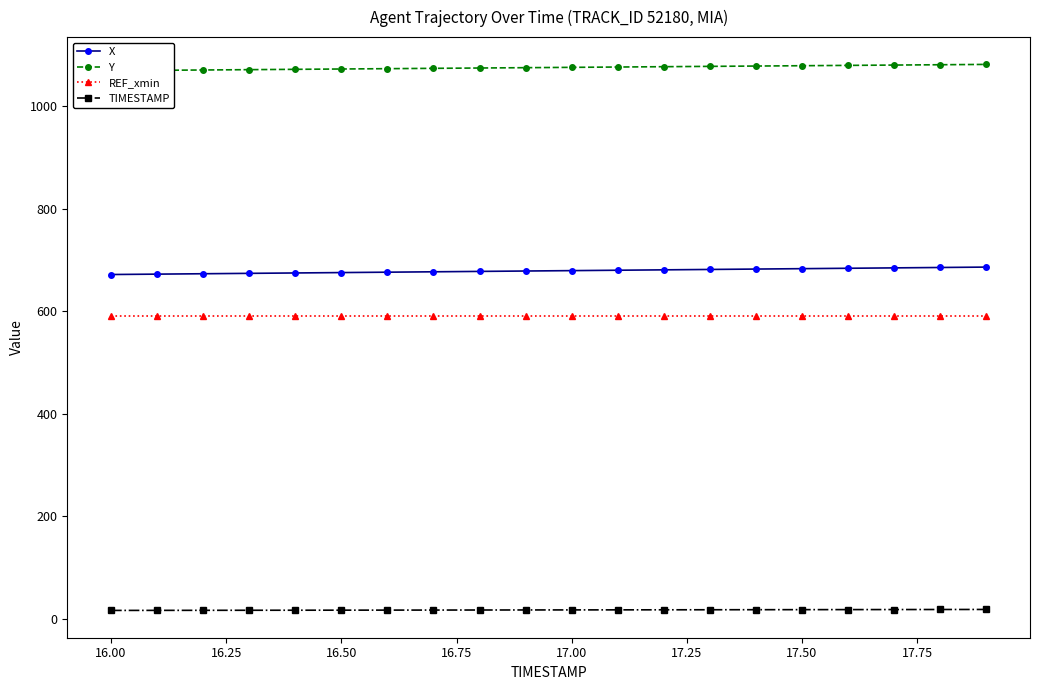

What is the highest value of the REF_xmin series?

590.8